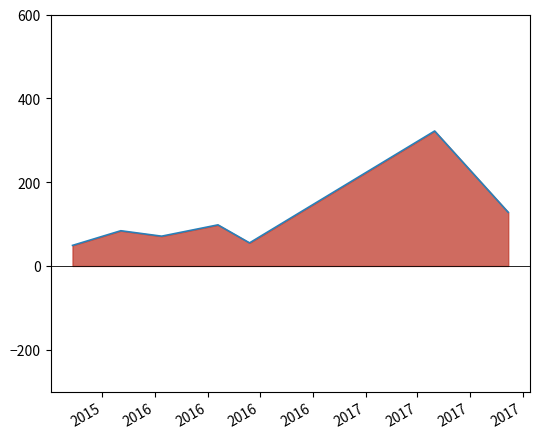

What is the sum of all values?

807